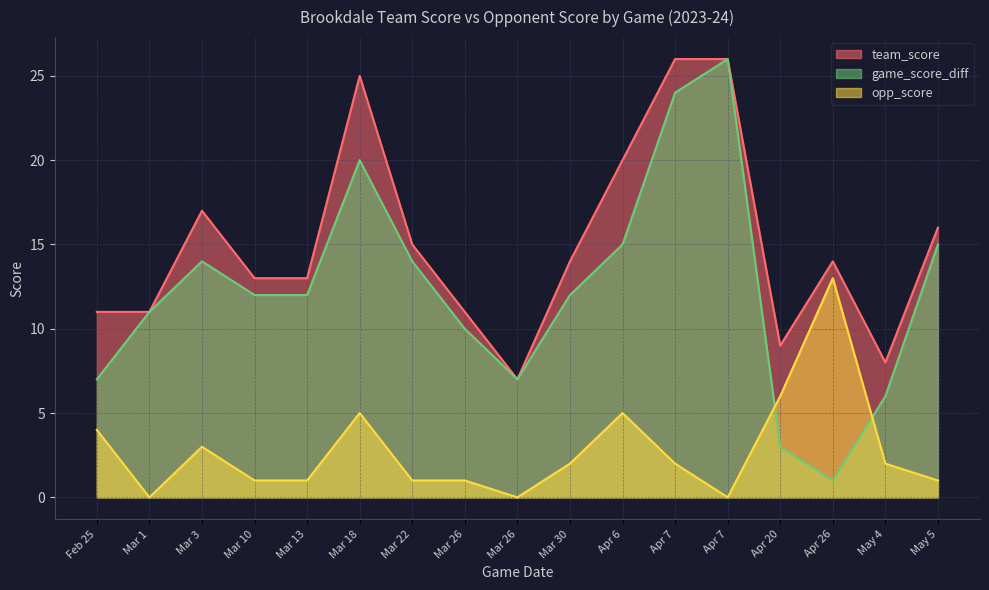

The value of team_score at Apr 7 is 16. True or false?

False